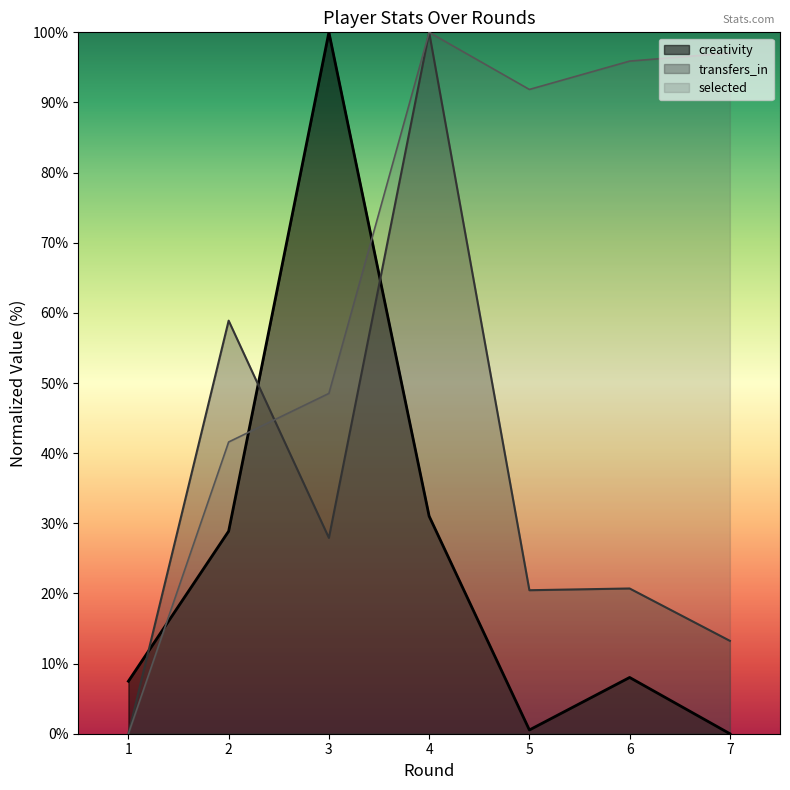

What is the value of the selected point at the 5th from the left?

91.9